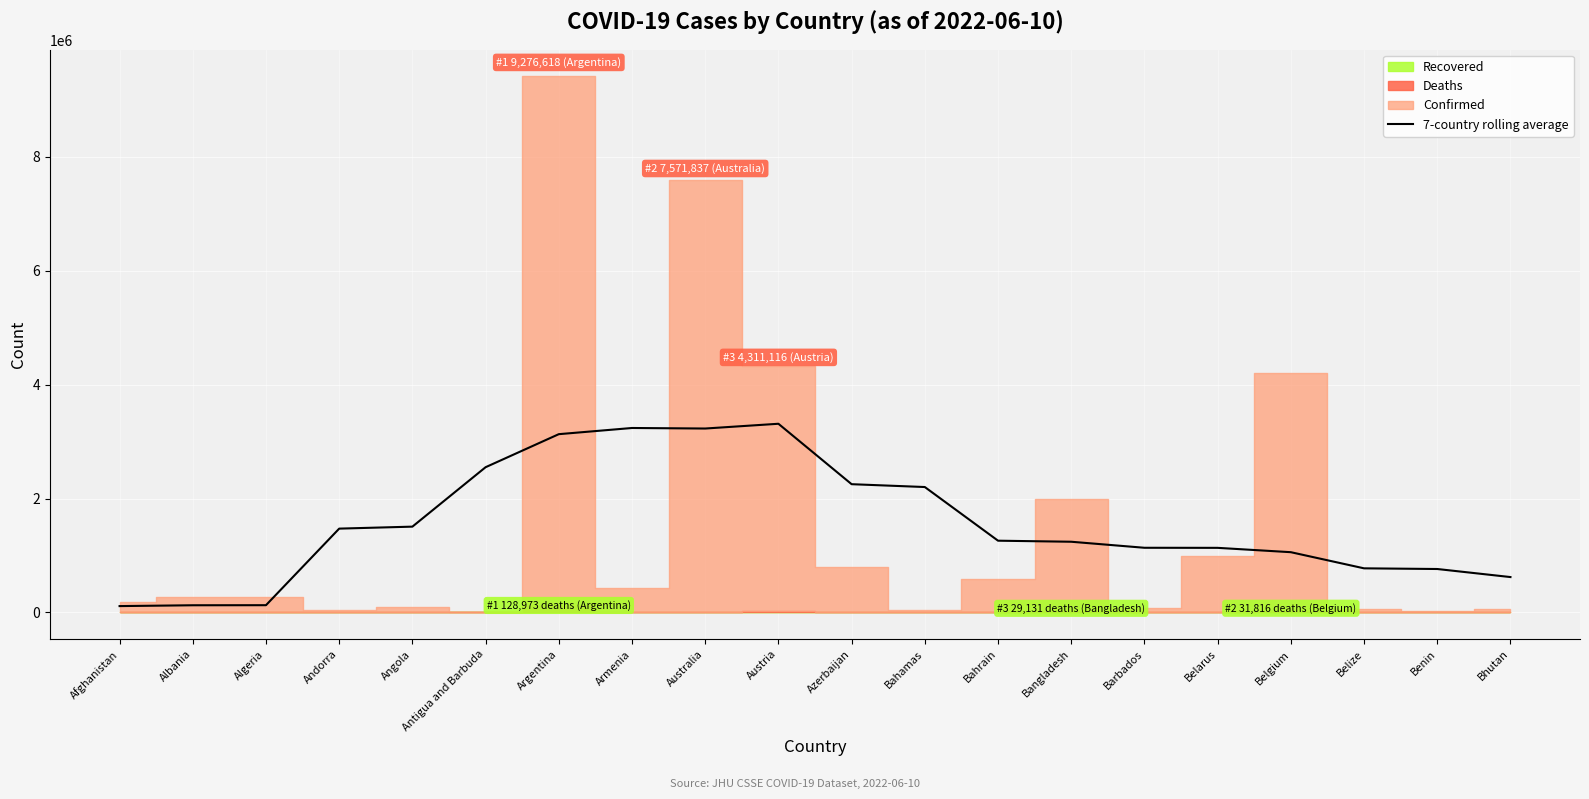

How many points are lower than both their immediate neighbors (excluding endpoints)?

1